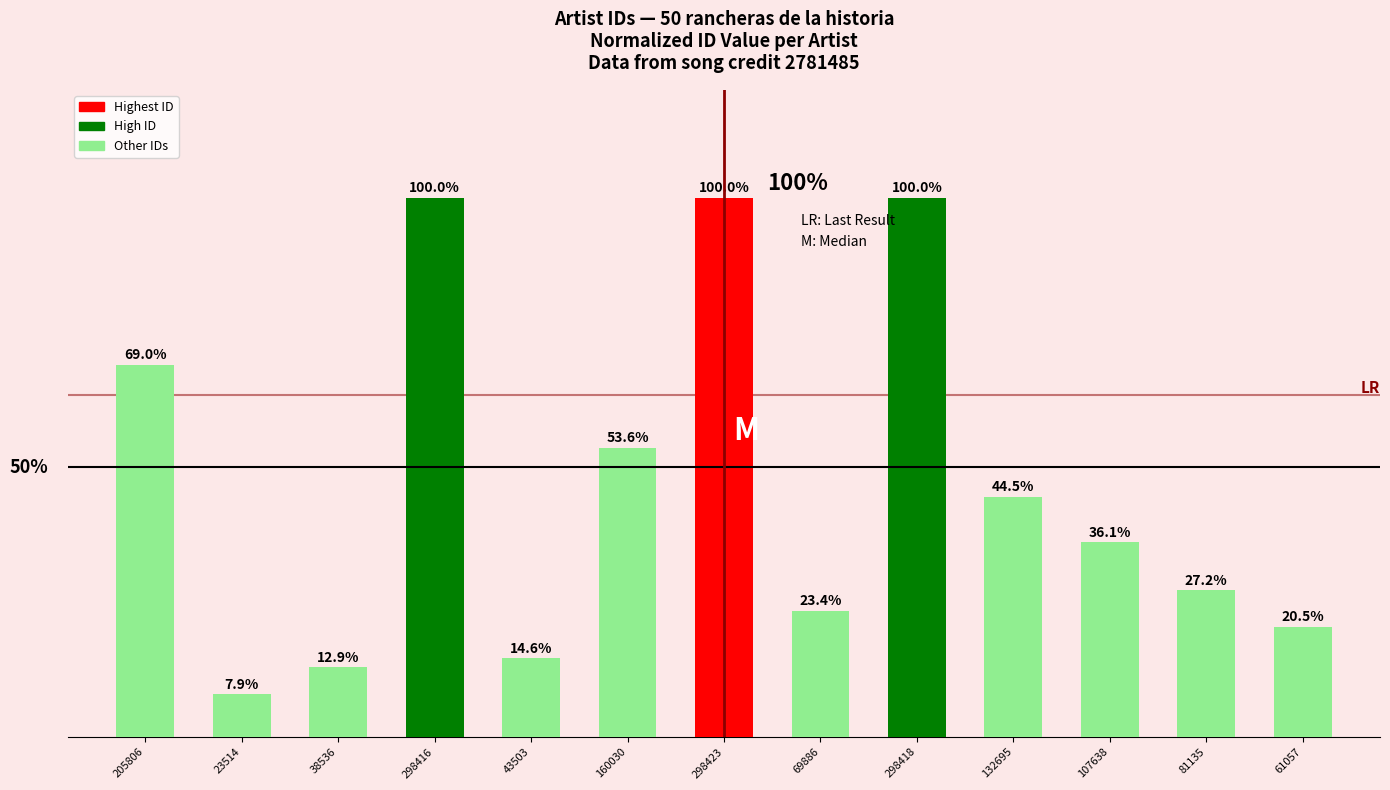

What is the label of the 1st bar from the right?

61057